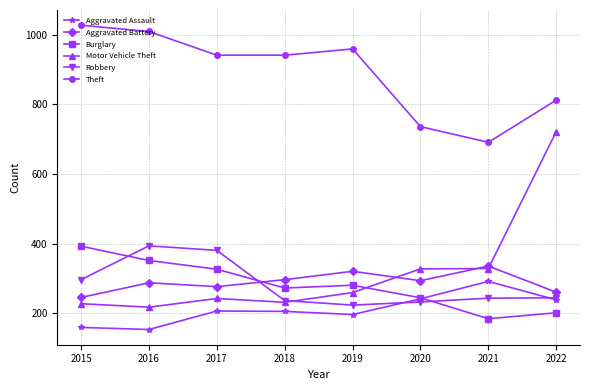

What is the total value across all series at 2017?

2376